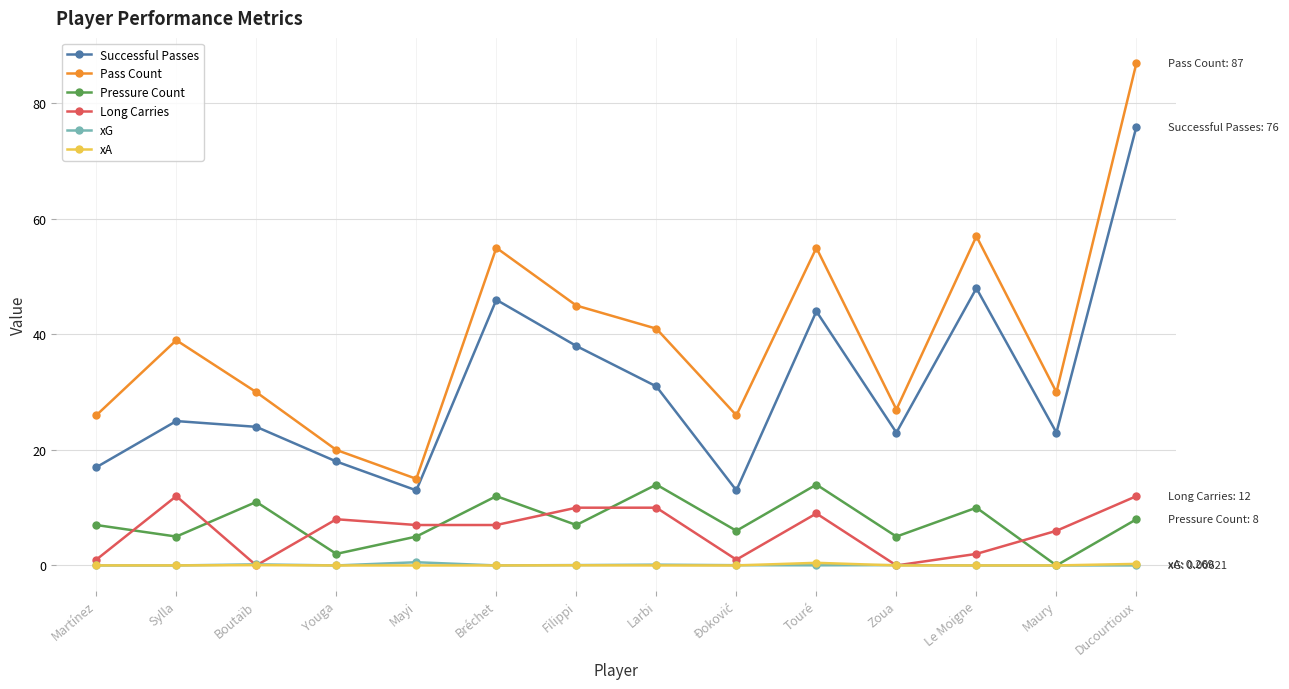

How many interior local valleys does the Pass Count series have?

4